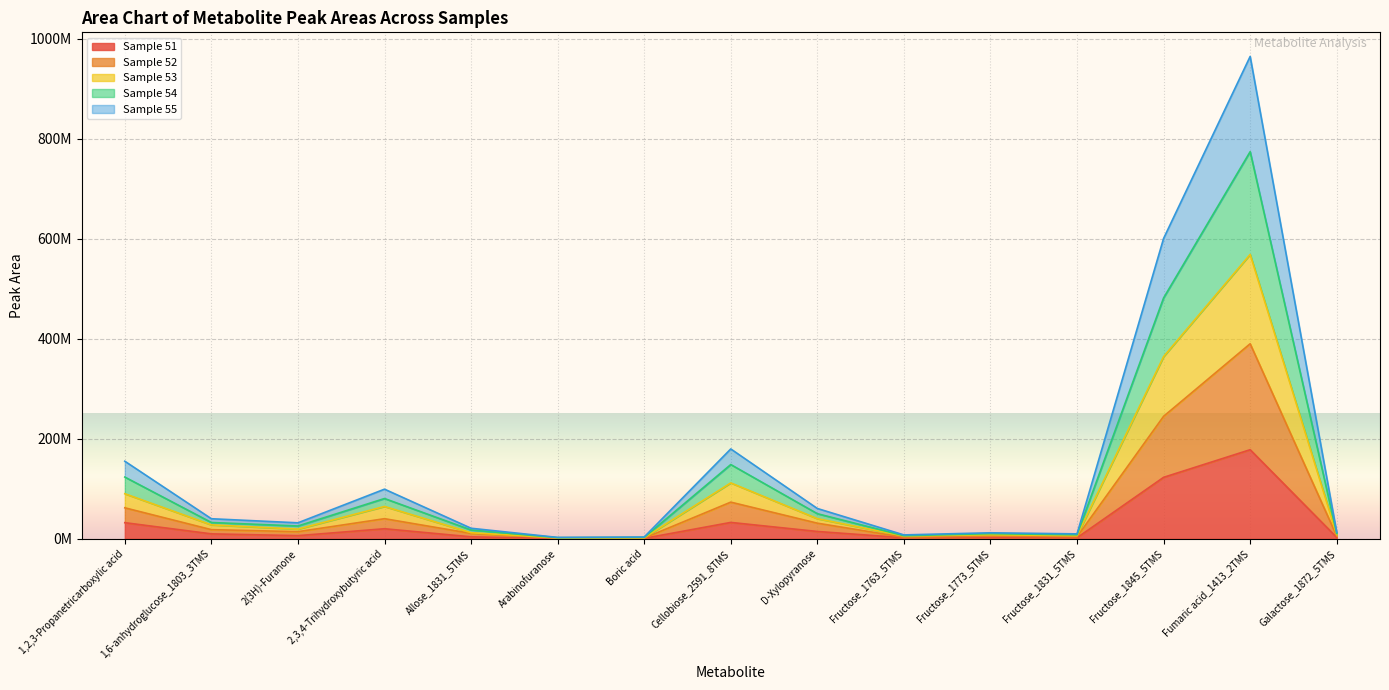

What are all the series names shown in the legend?

Sample 51, Sample 52, Sample 53, Sample 54, Sample 55